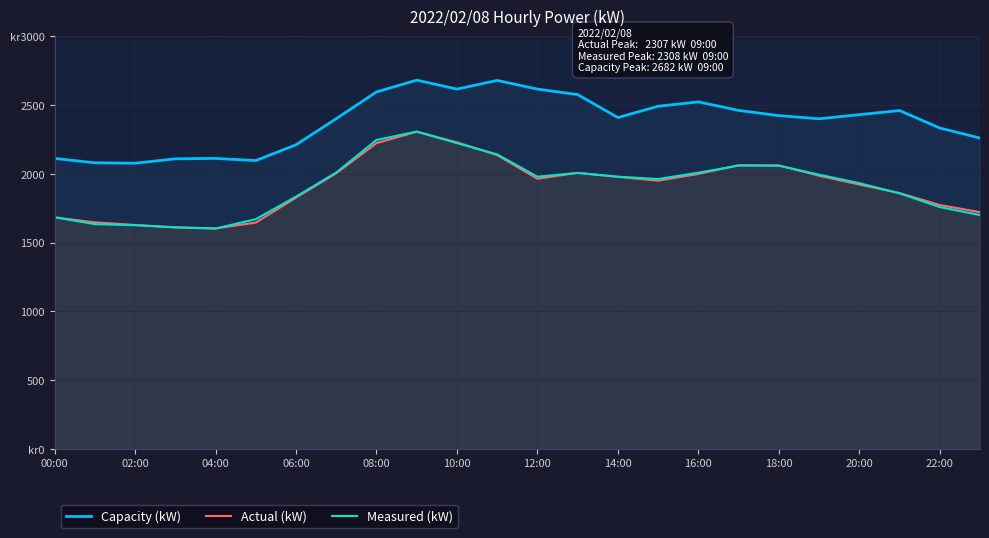

How many lines are shown in the chart?

3